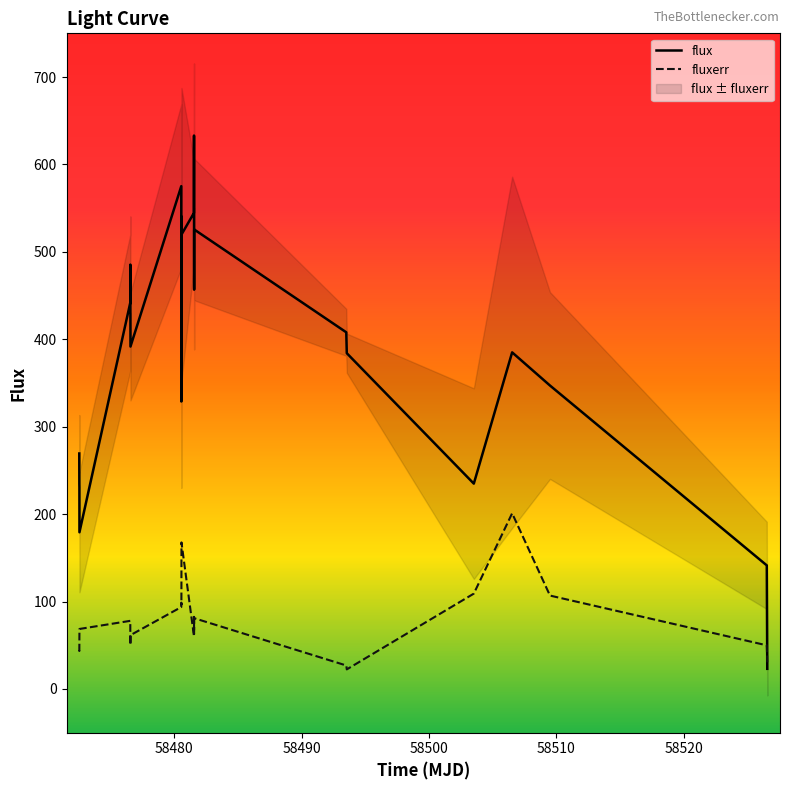

True or false: fluxerr has more than 0 interior local peaks.

True